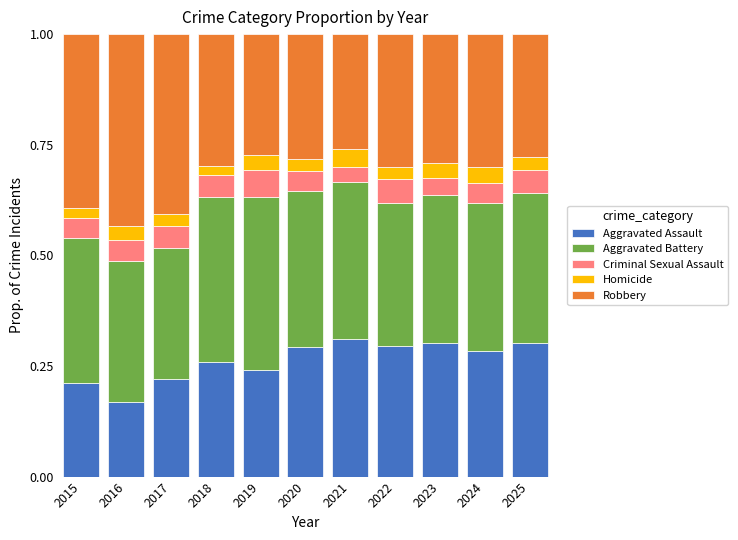

Which category has the lowest value in the Aggravated Assault series?

2016